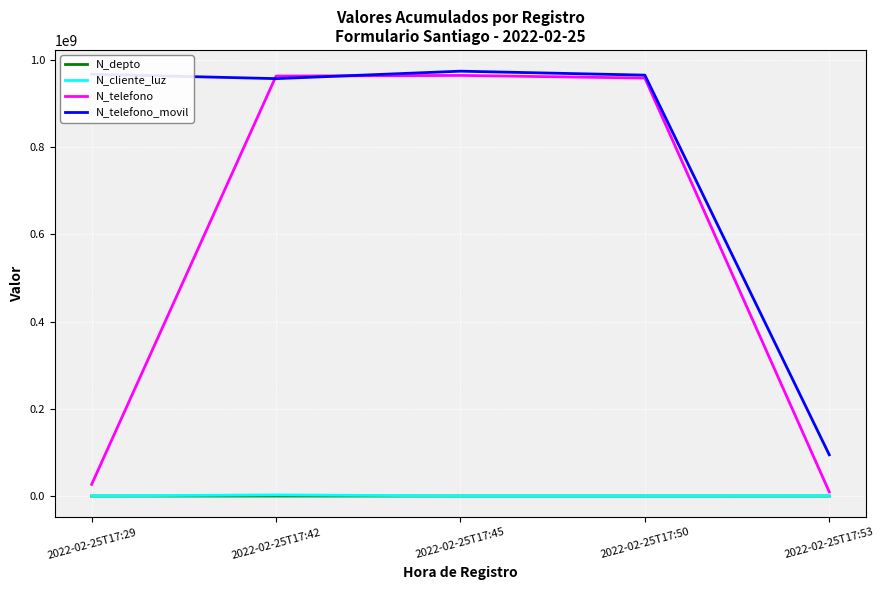

Which series has the largest range (max minus min)?

N_telefono